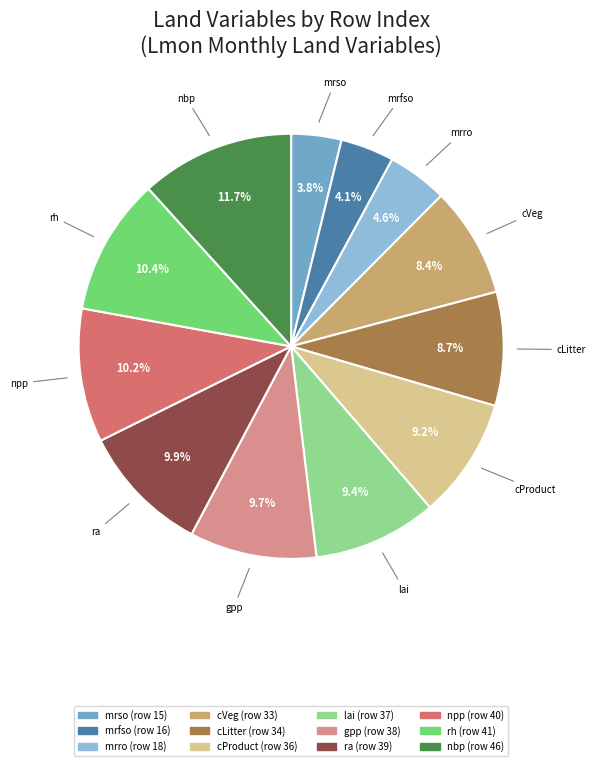

Does any single category account for the majority?

No